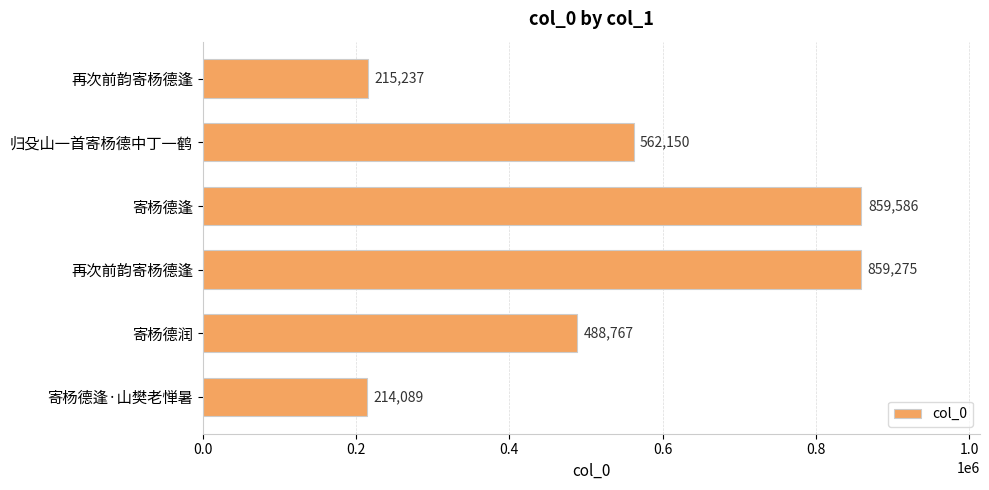

How many bars are there in total?

6